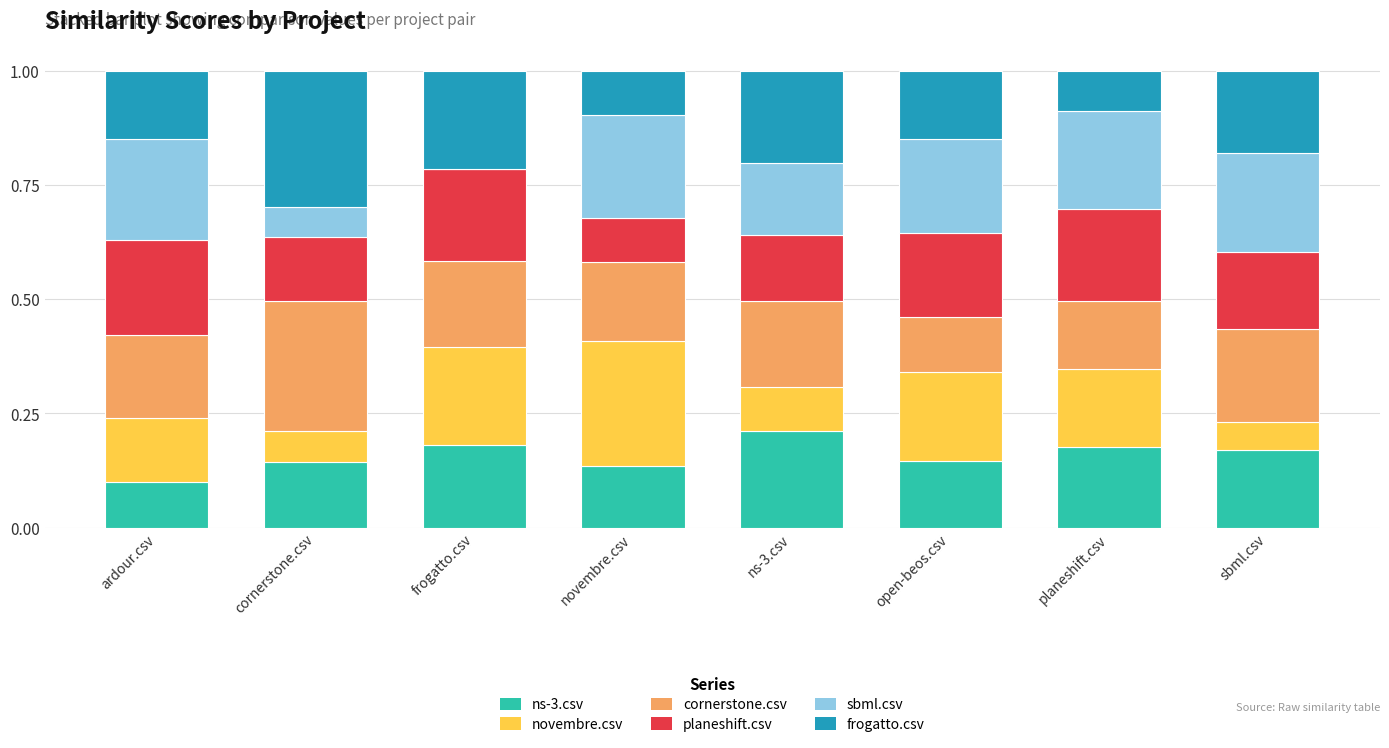

Are the bars horizontal?

No